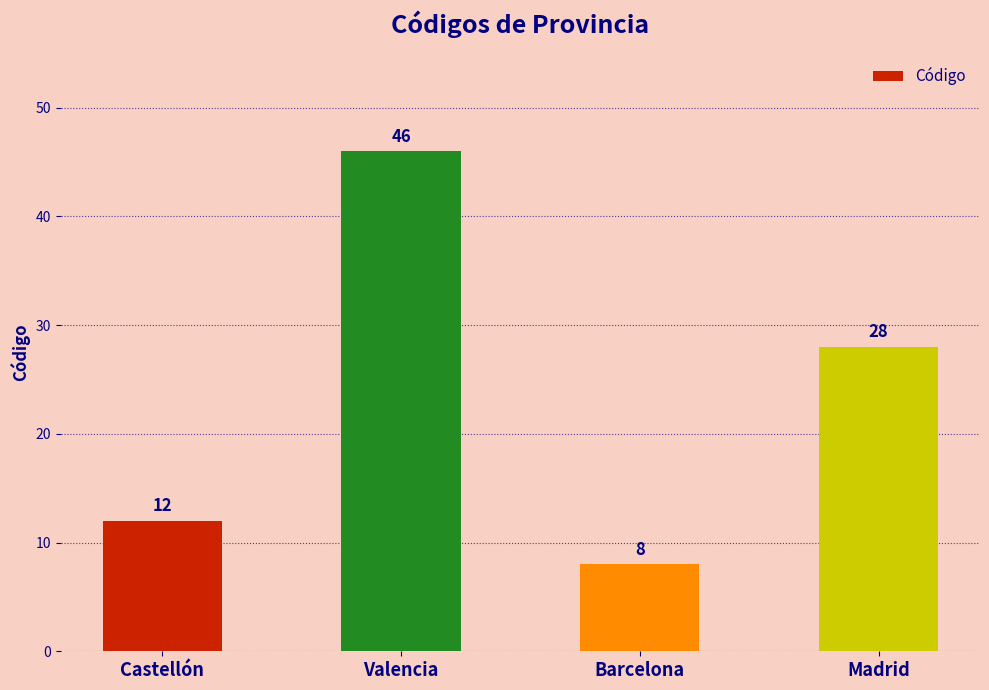

What position from the left is Barcelona?

3